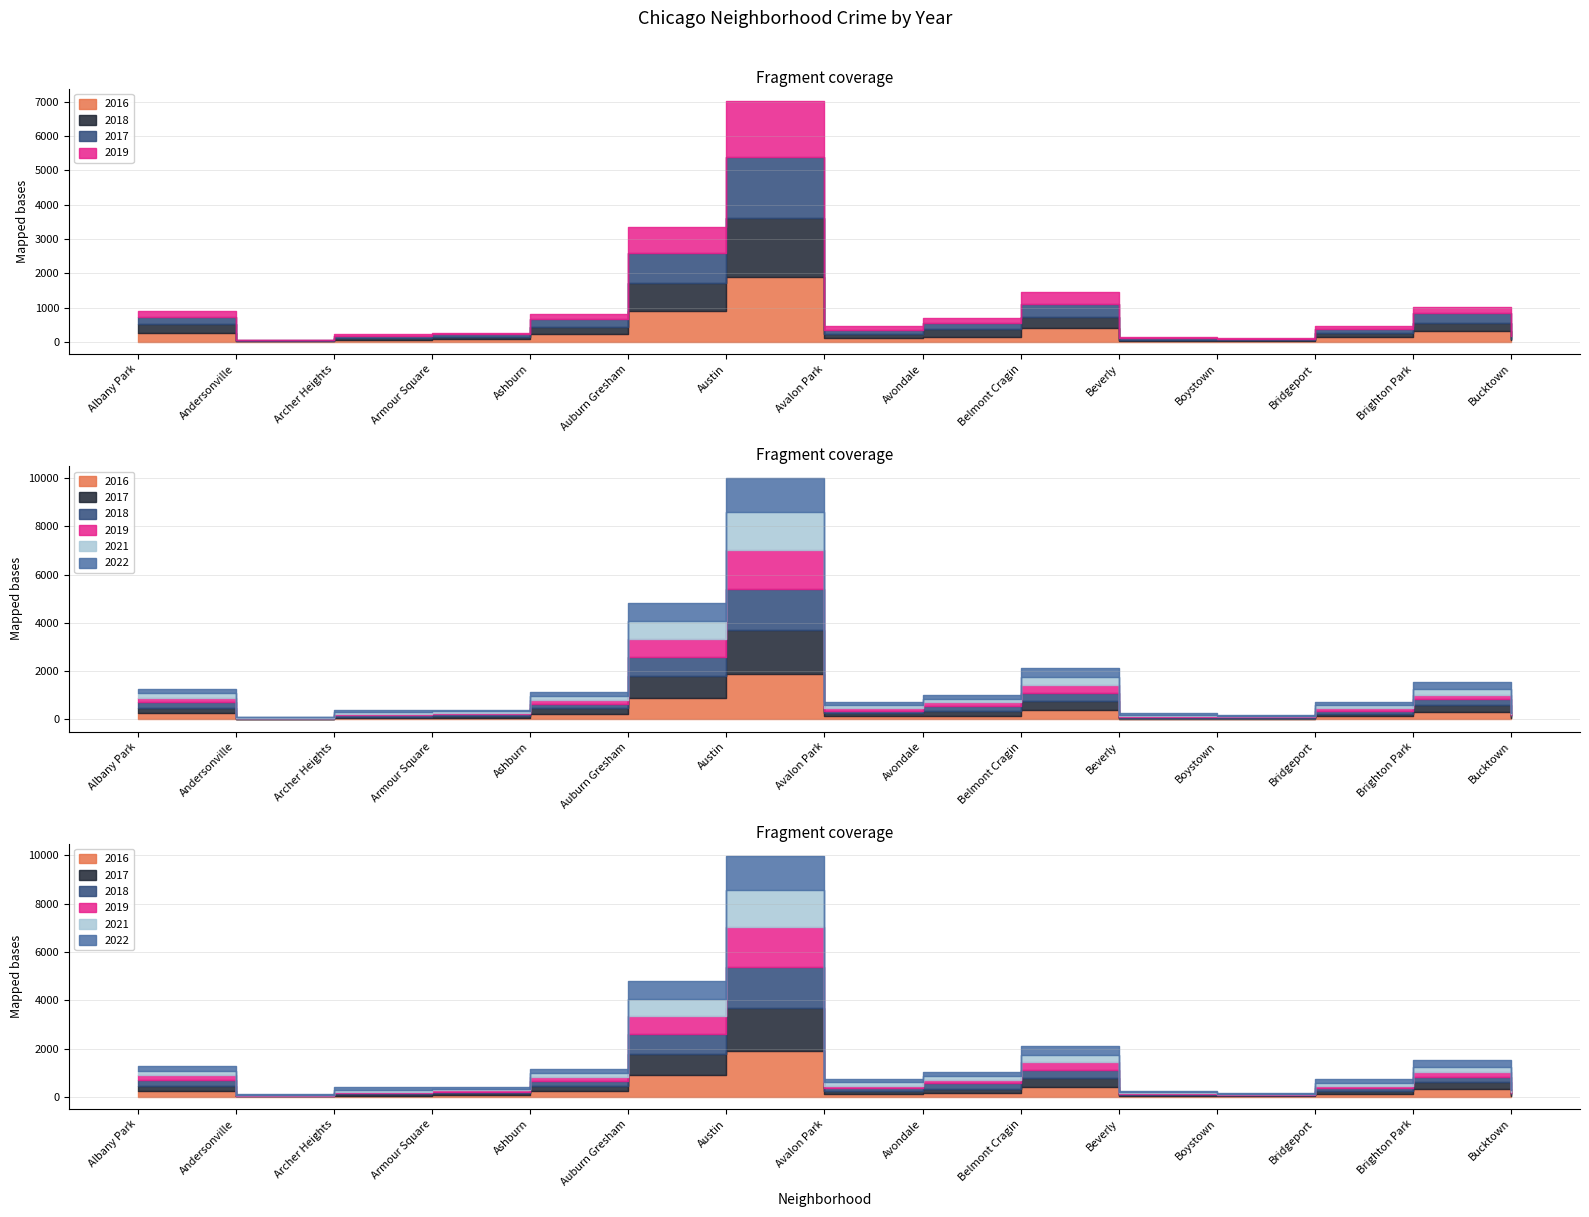

Is the value of 2021 at Boystown greater than the value of 2019 at Belmont Cragin?

No